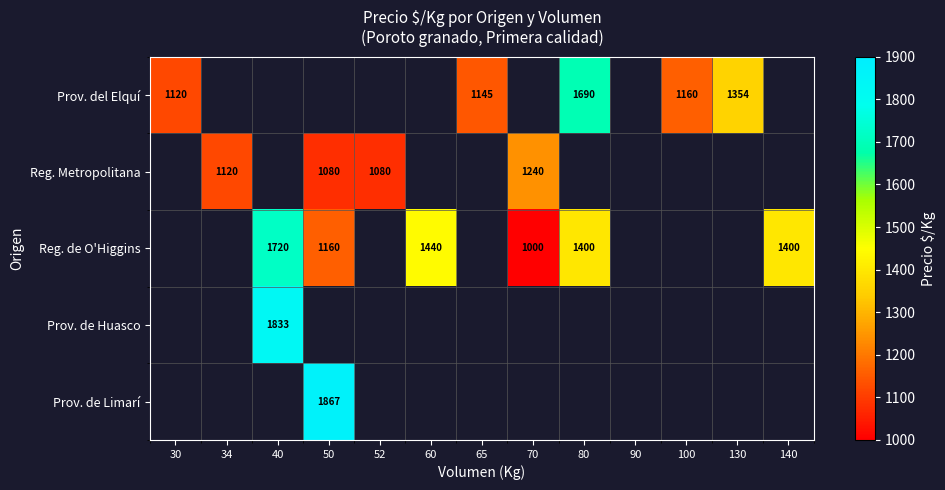

The value of Prov. del Elquí at 130 is 1354. True or false?

True